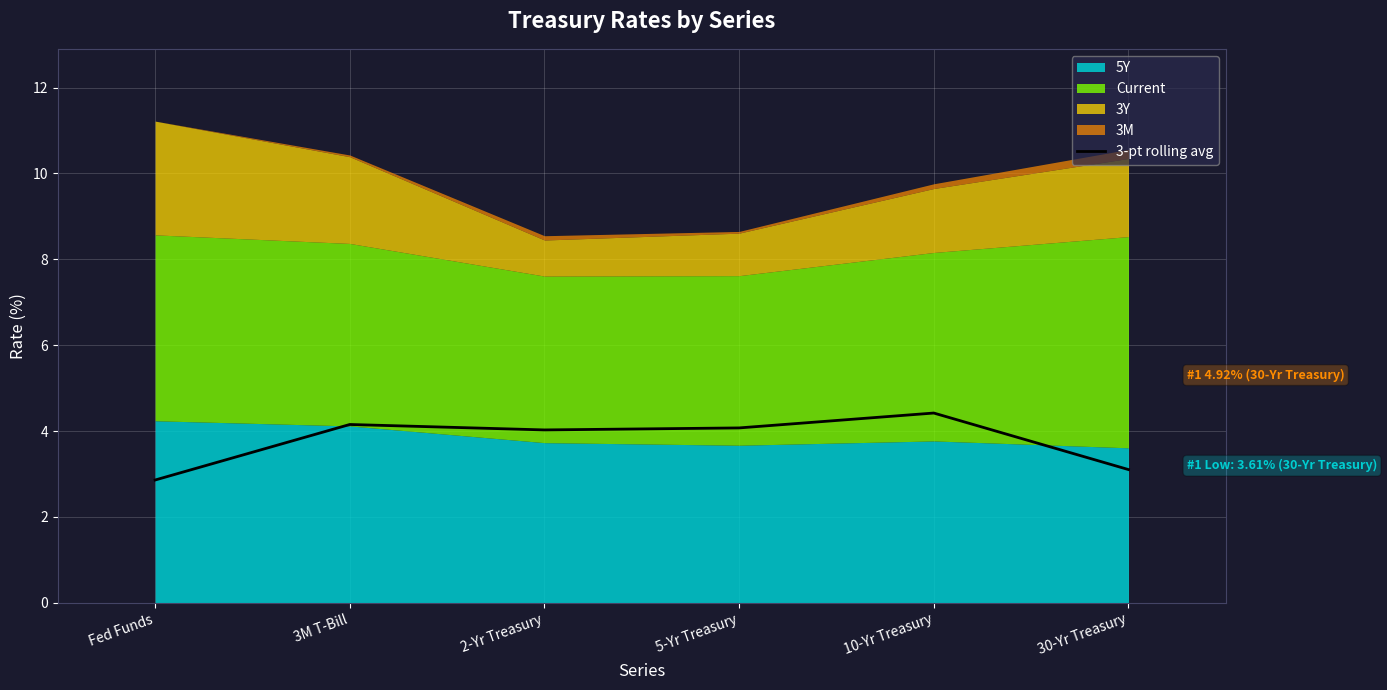

Does the chart display data point markers on the line(s)?

No